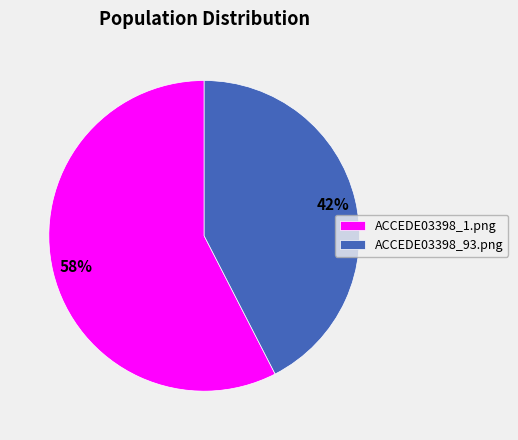

To the nearest percent, what percentage of the pie is ACCEDE03398_1.png?

58%